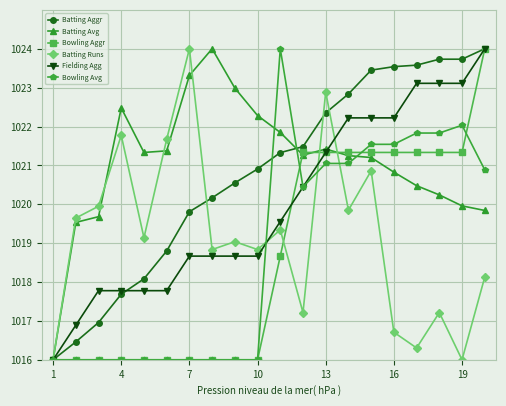

How many lines are shown in the chart?

6